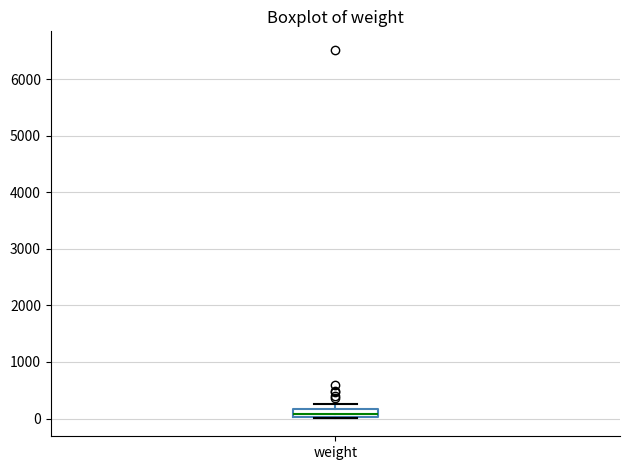

Where is the upper edge of the box for weight on the y-axis? The values are not printed on the chart, so give them approximately, as read against the axis.

200